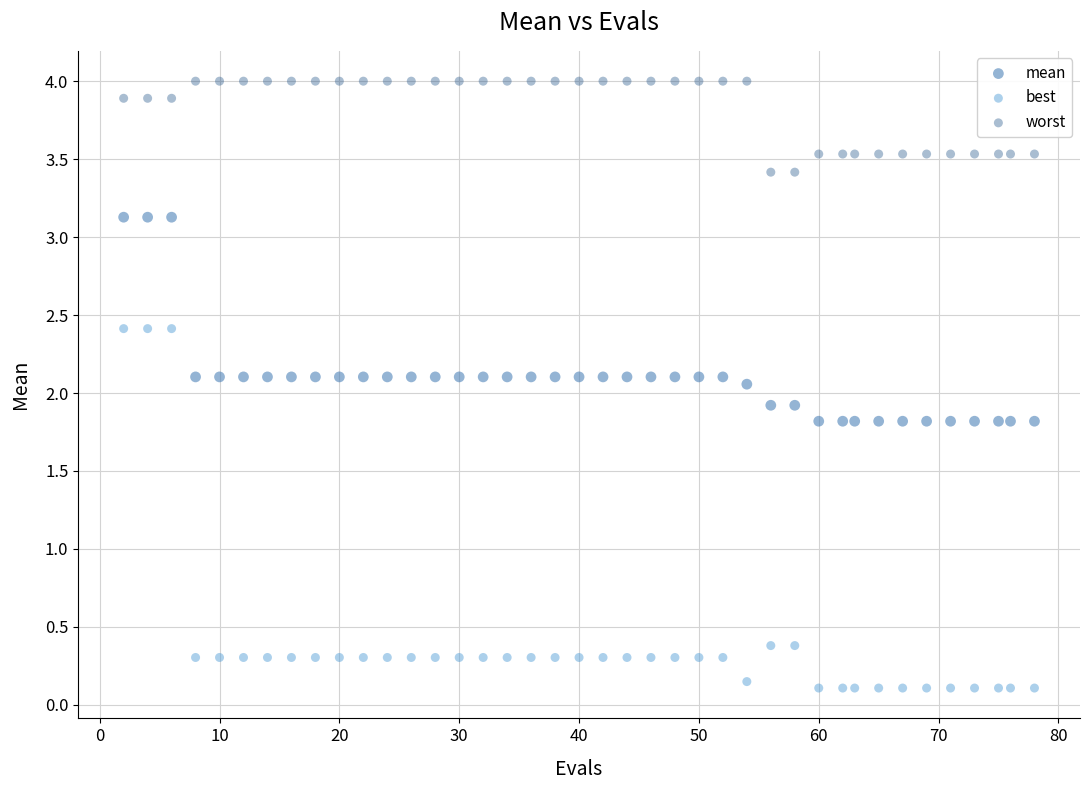

What are all the series names shown in the legend?

mean, best, worst